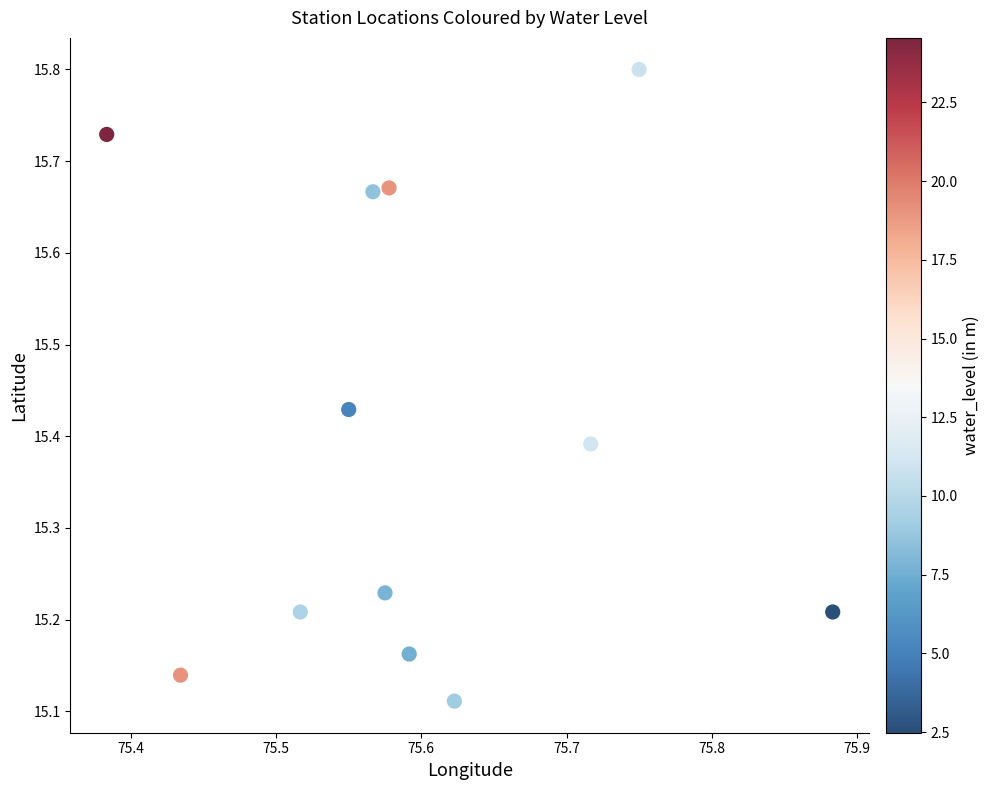

What is the average X value?

75.6